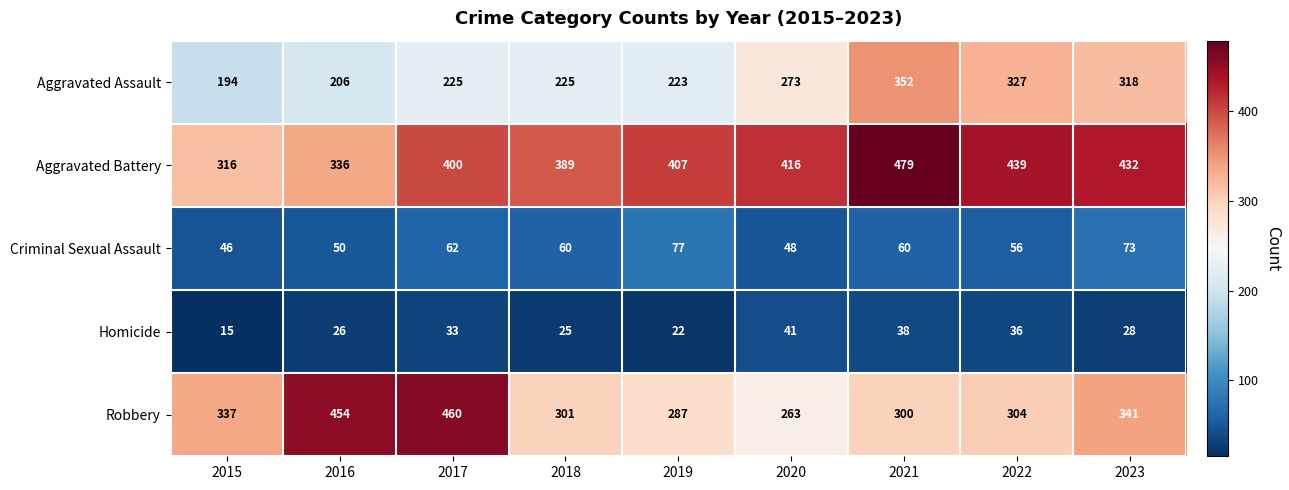

Which series has the largest total across all categories?

Aggravated Battery